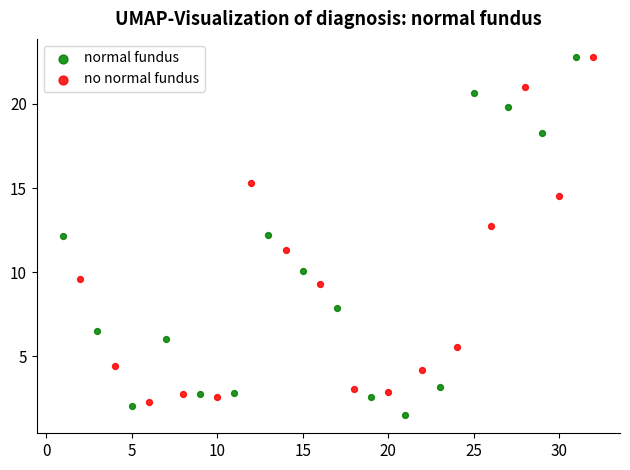

What are all the series names shown in the legend?

normal fundus, no normal fundus